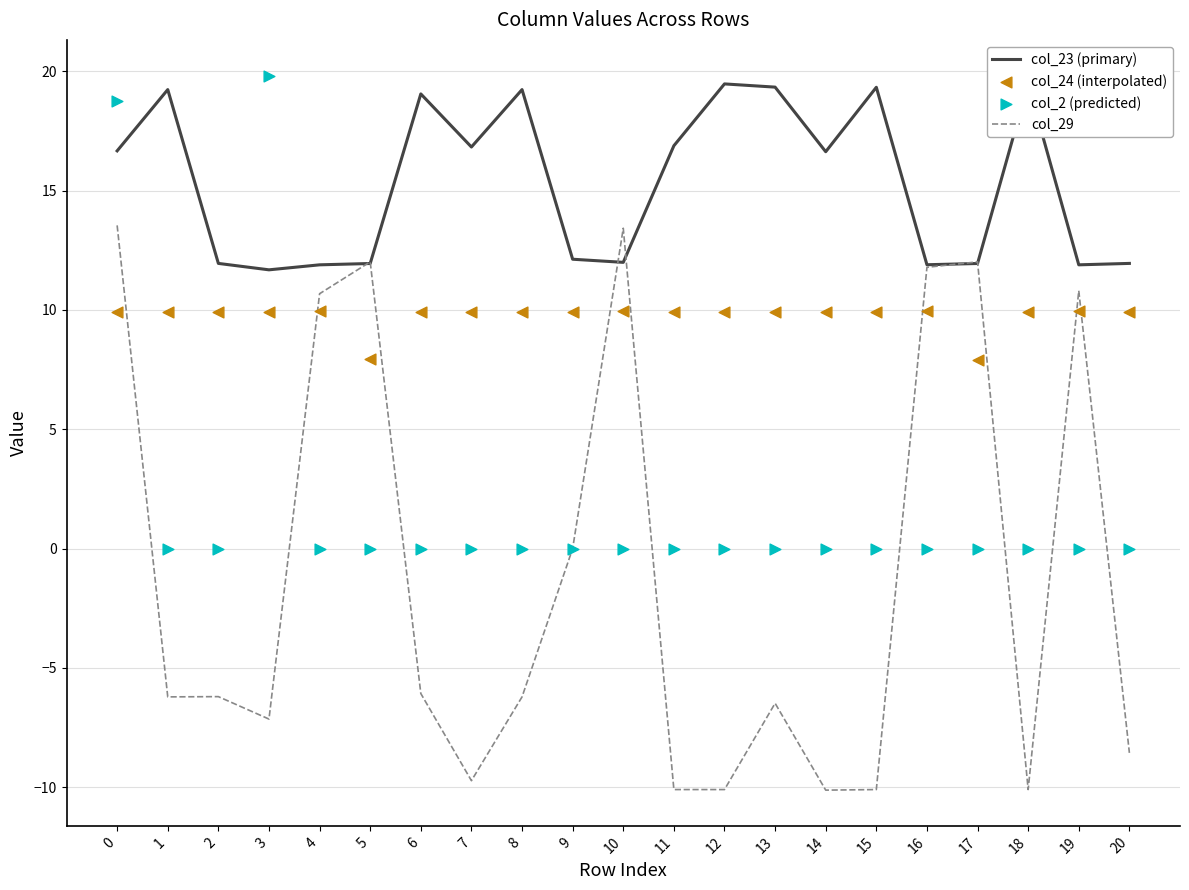

At how many categories does at least one series exceed 10?

21